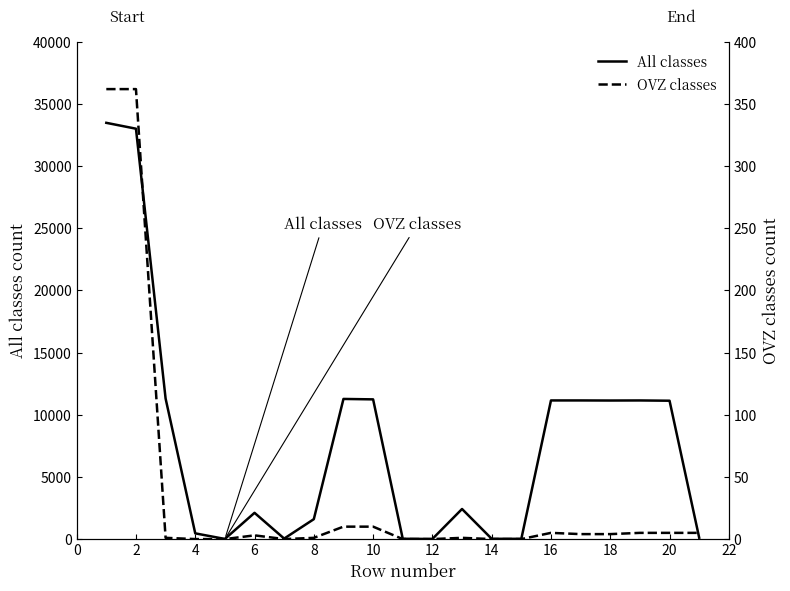

True or false: OVZ classes and All classes cross at least once.

False